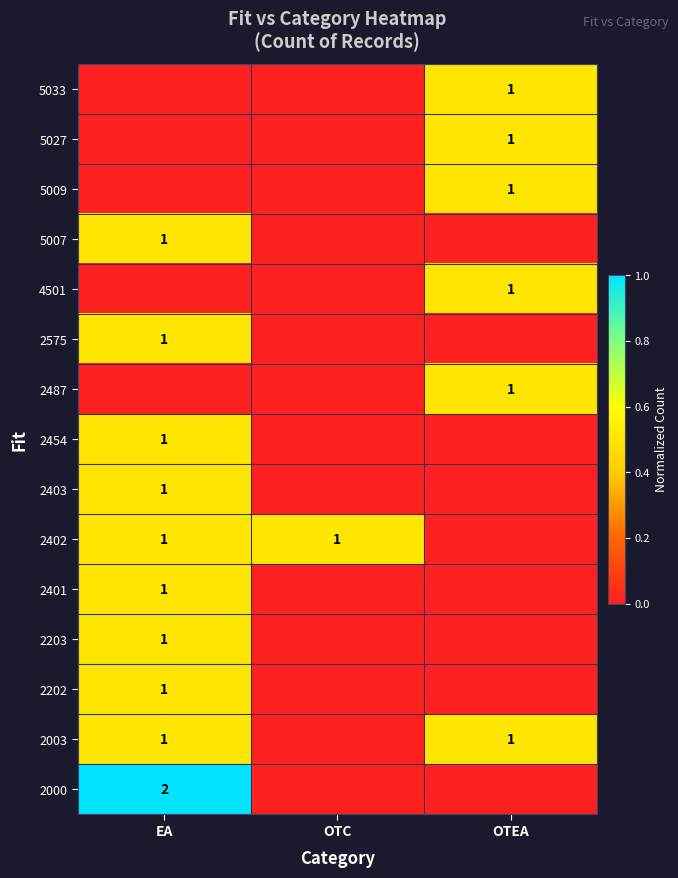

Which series changed the most between OTC and OTEA?

row_1